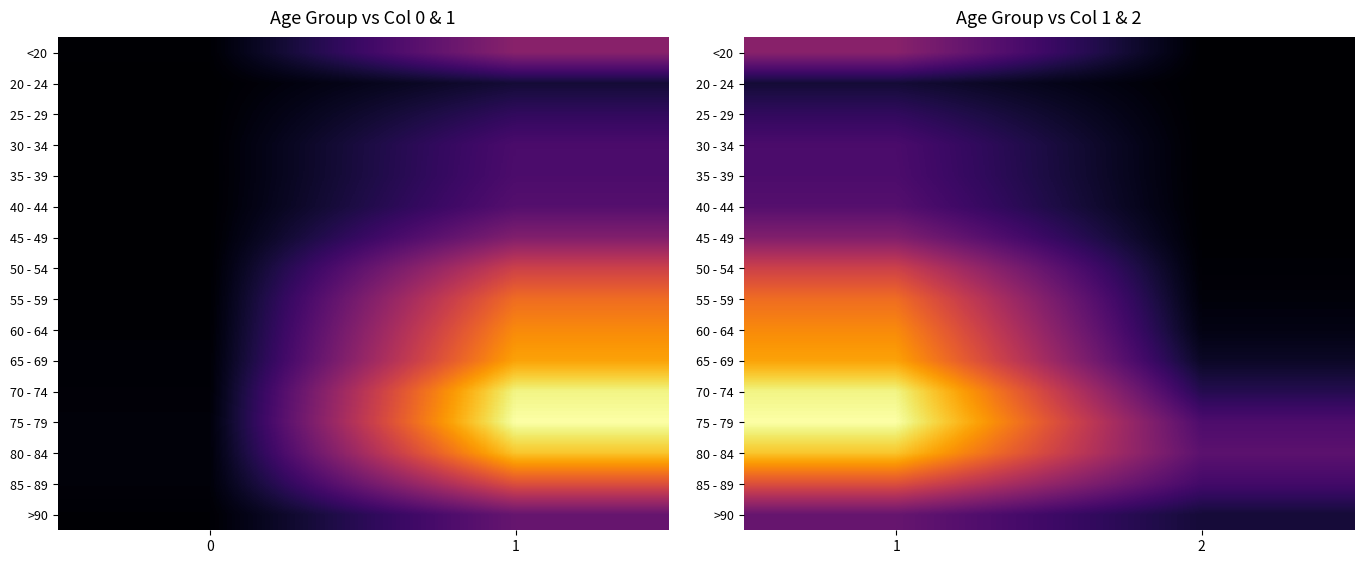

At 1, list the series in order from largest to smallest.

75 - 79, 70 - 74, 80 - 84, 65 - 69, 60 - 64, 55 - 59, 85 - 89, 50 - 54, <20, 45 - 49, >90, 40 - 44, 35 - 39, 30 - 34, 25 - 29, 20 - 24